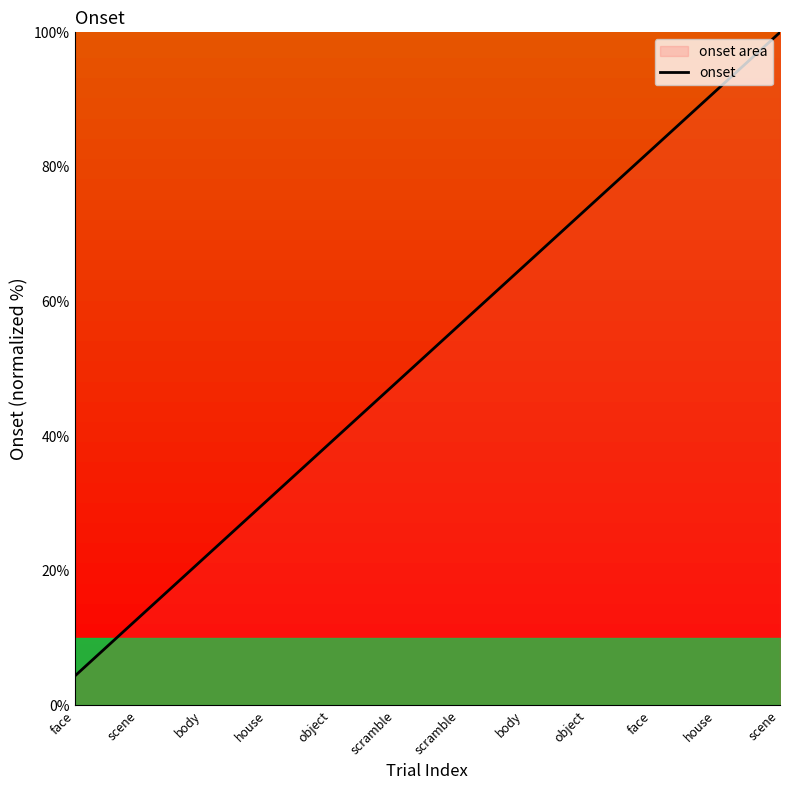

What is the average value?

52.2